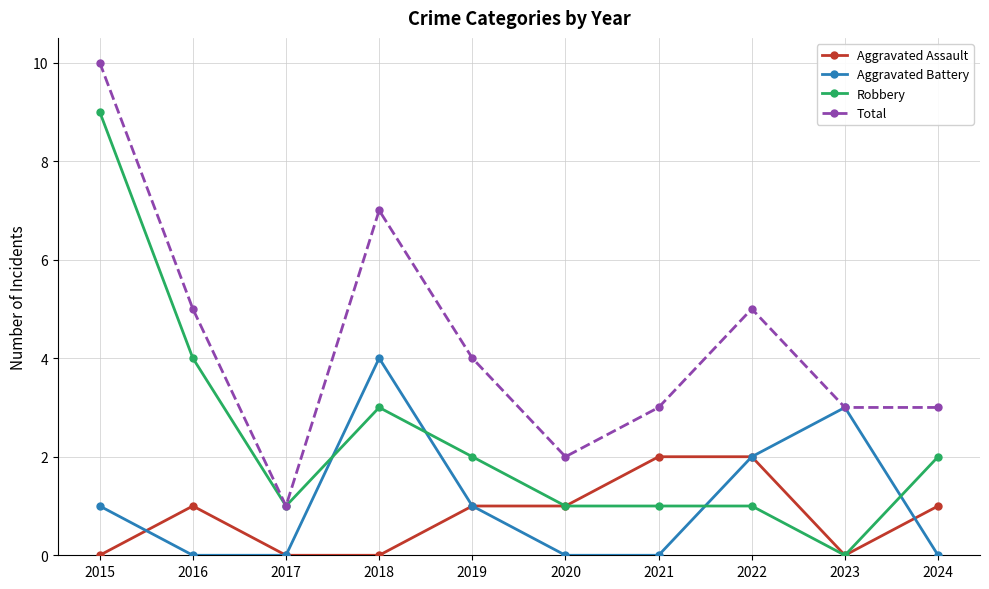

Reading right to left, transcribe all the data shown in this chart.

Aggravated Assault: 1	0	2	2	1	1	0	0	1	0
Aggravated Battery: 0	3	2	0	0	1	4	0	0	1
Robbery: 2	0	1	1	1	2	3	1	4	9
Total: 3	3	5	3	2	4	7	1	5	10